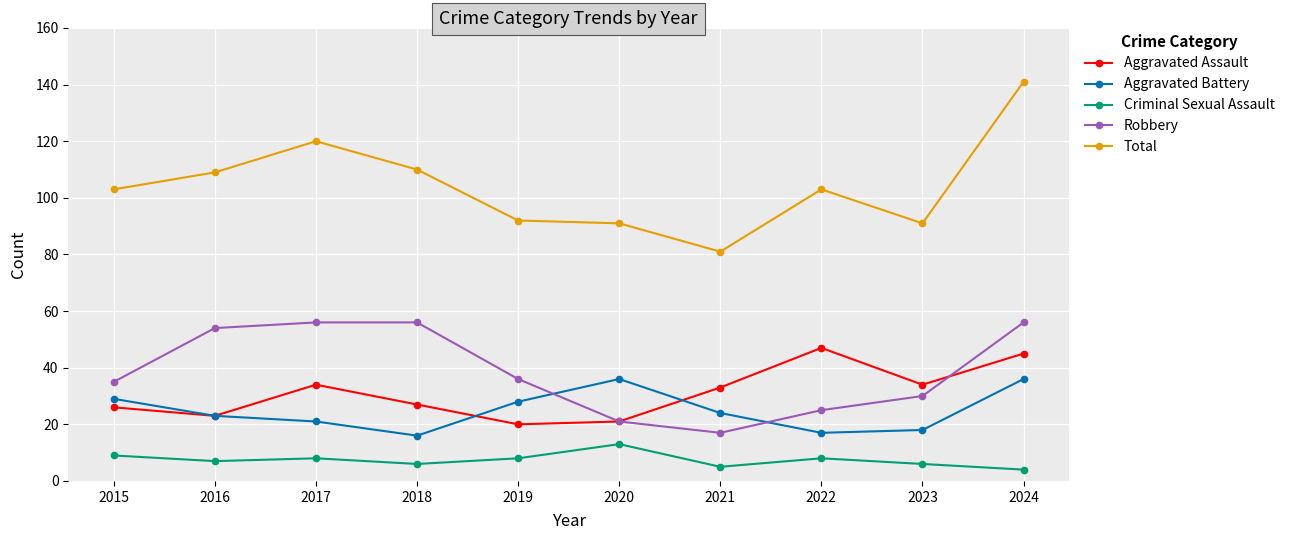

How many distinct data groups are displayed?

5